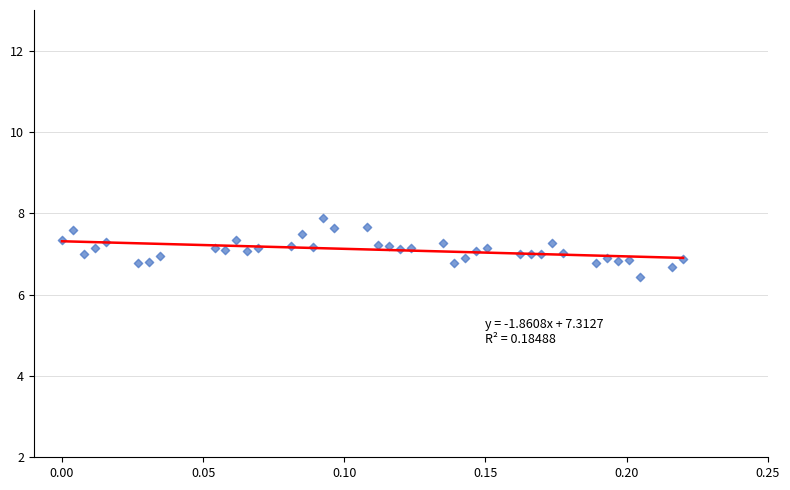

What is the range of Y values (max minus min)?

1.4